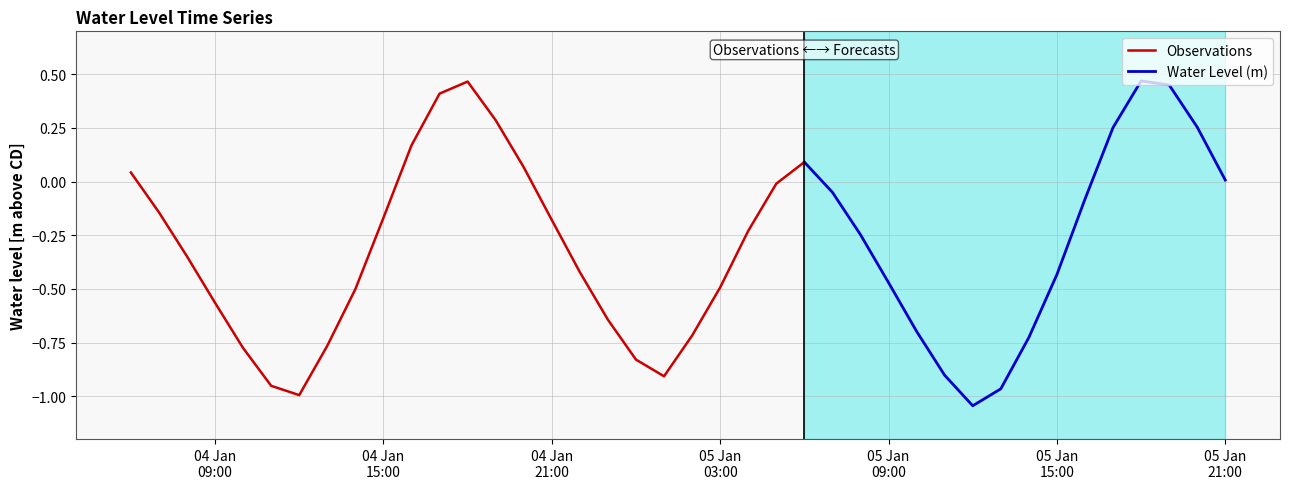

At which label does the data first exceed 0?

2023-01-04 06:00:00